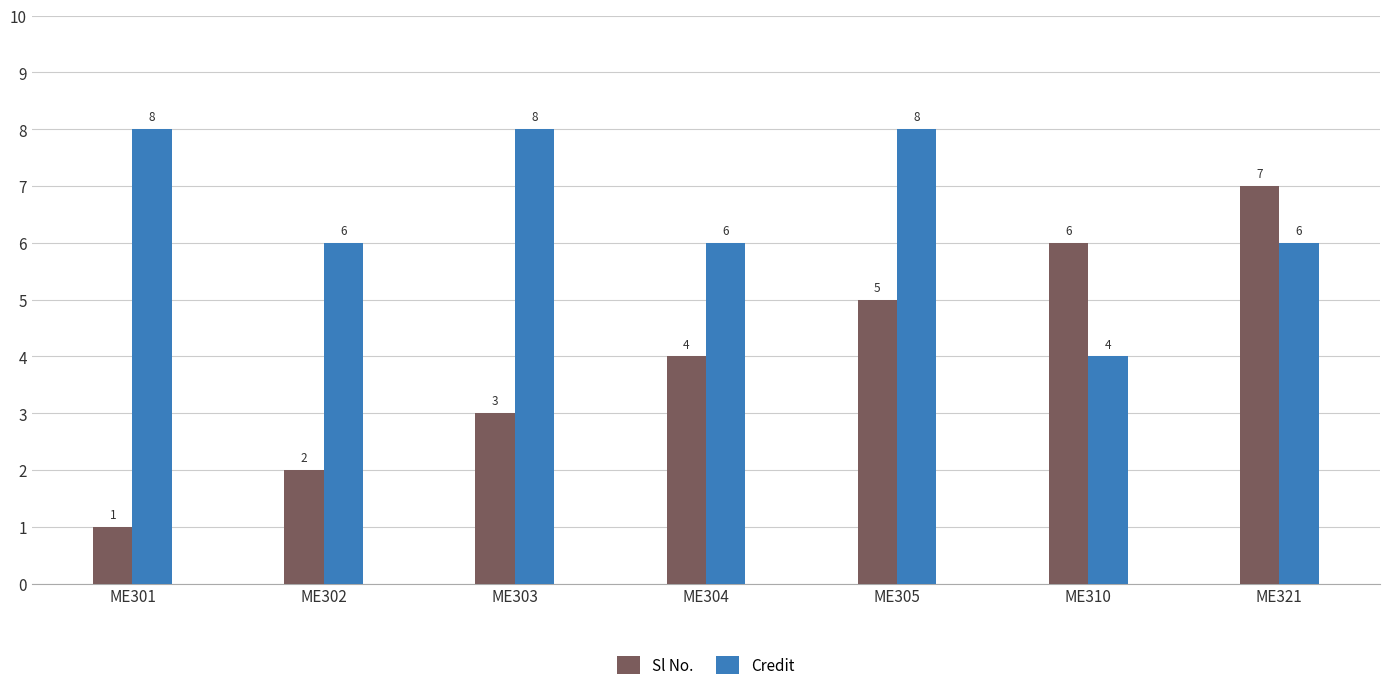

At how many categories does at least one series exceed 3?

7